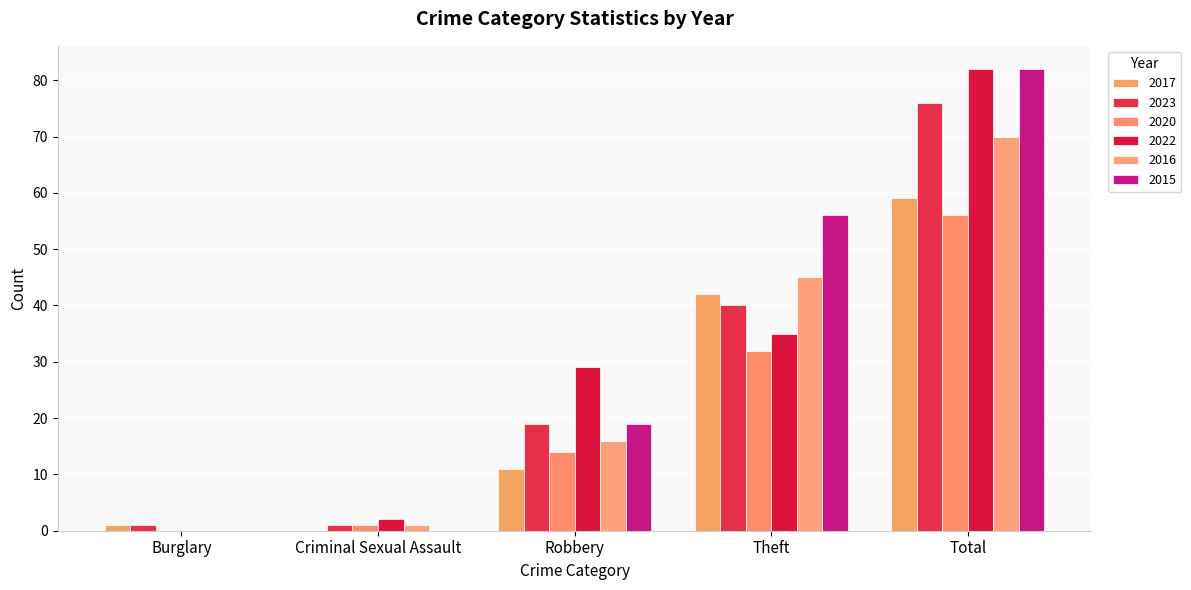

At how many categories does at least one series exceed 28?

3